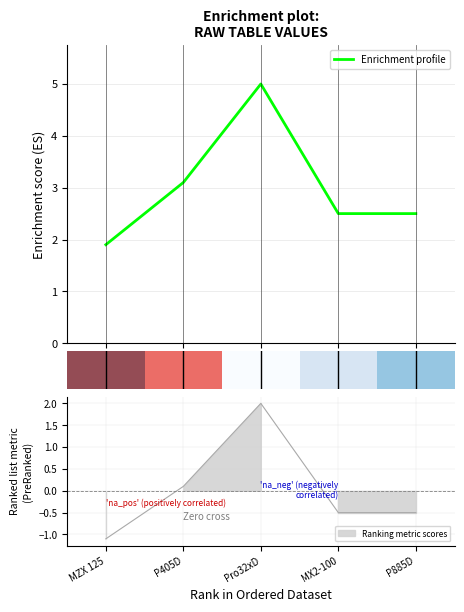

Reading right to left, what are all the values shown in this chart?

2.5	2.5	5.0	3.1	1.9